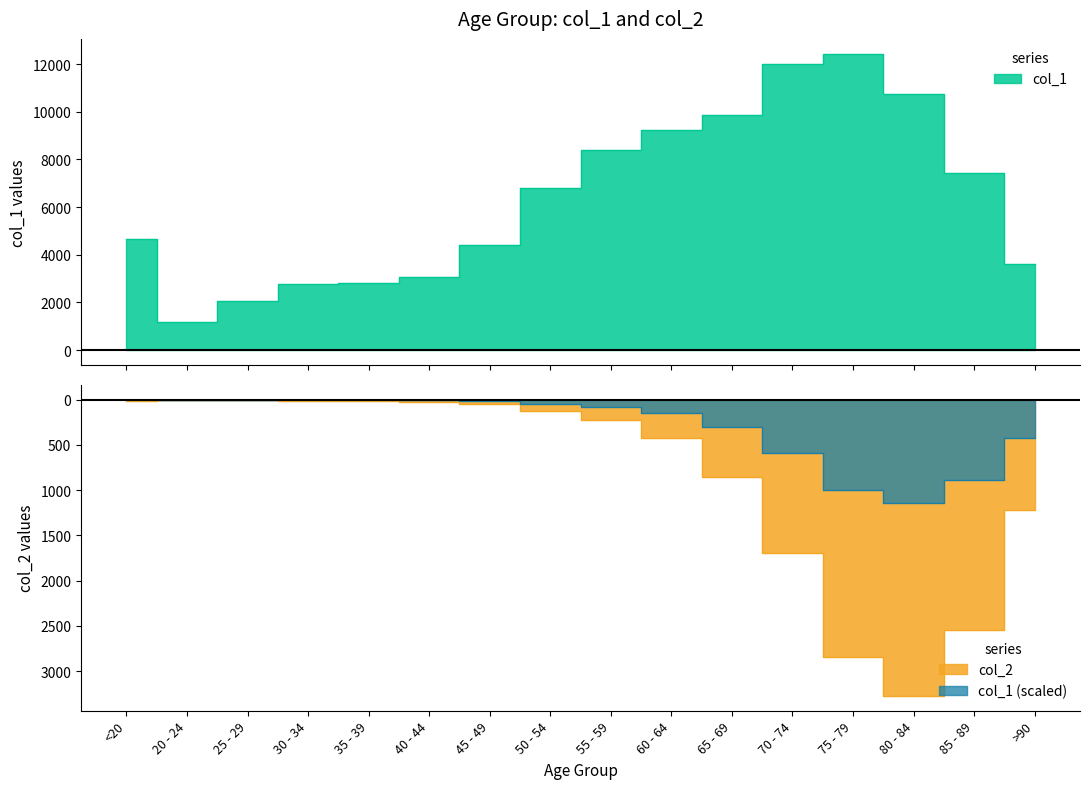

At which category does col_2 reach its first local peak?

25 - 29